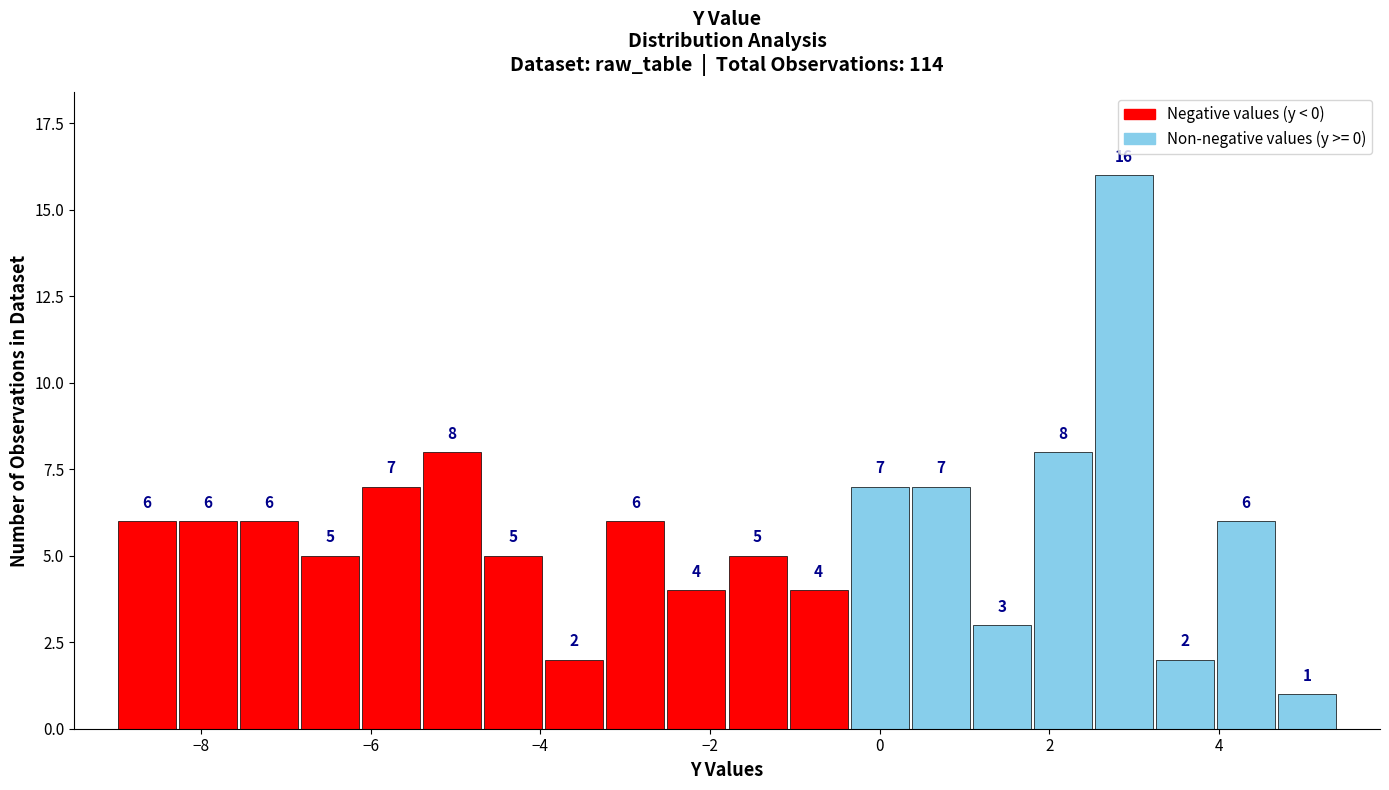

Read against the x-axis, roughly where is the centre of the tallest bar?

2.8